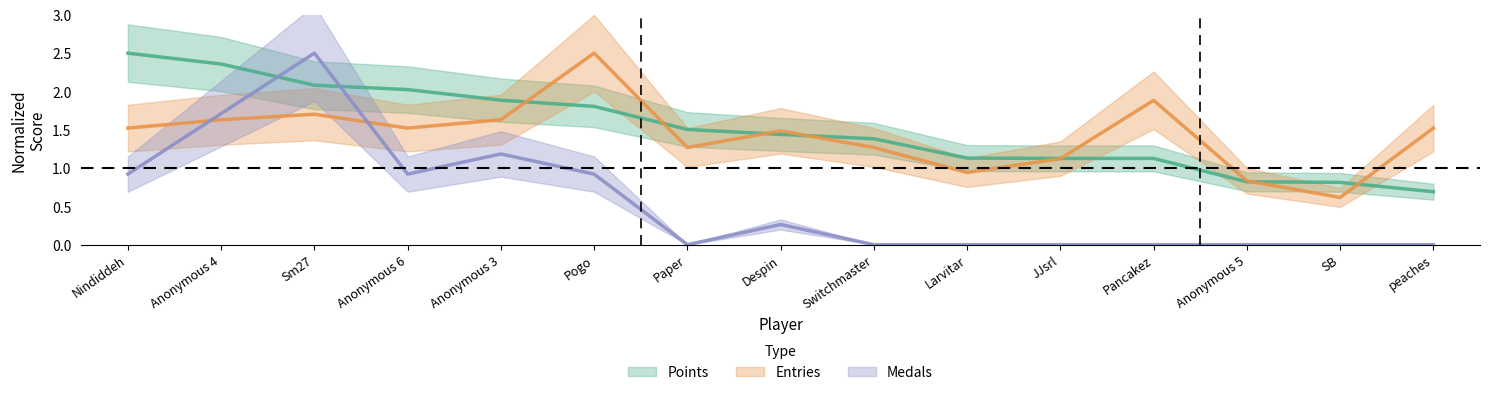

What is the value of the Points point at the 13th from the left?

0.8